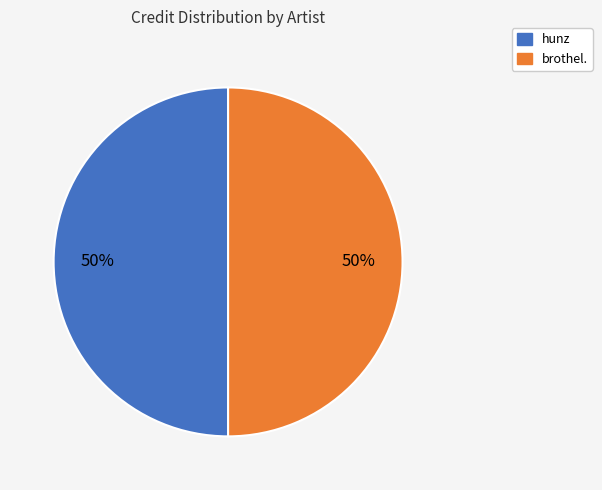

What is the ratio of the value at hunz to the value at brothel.?

1.0